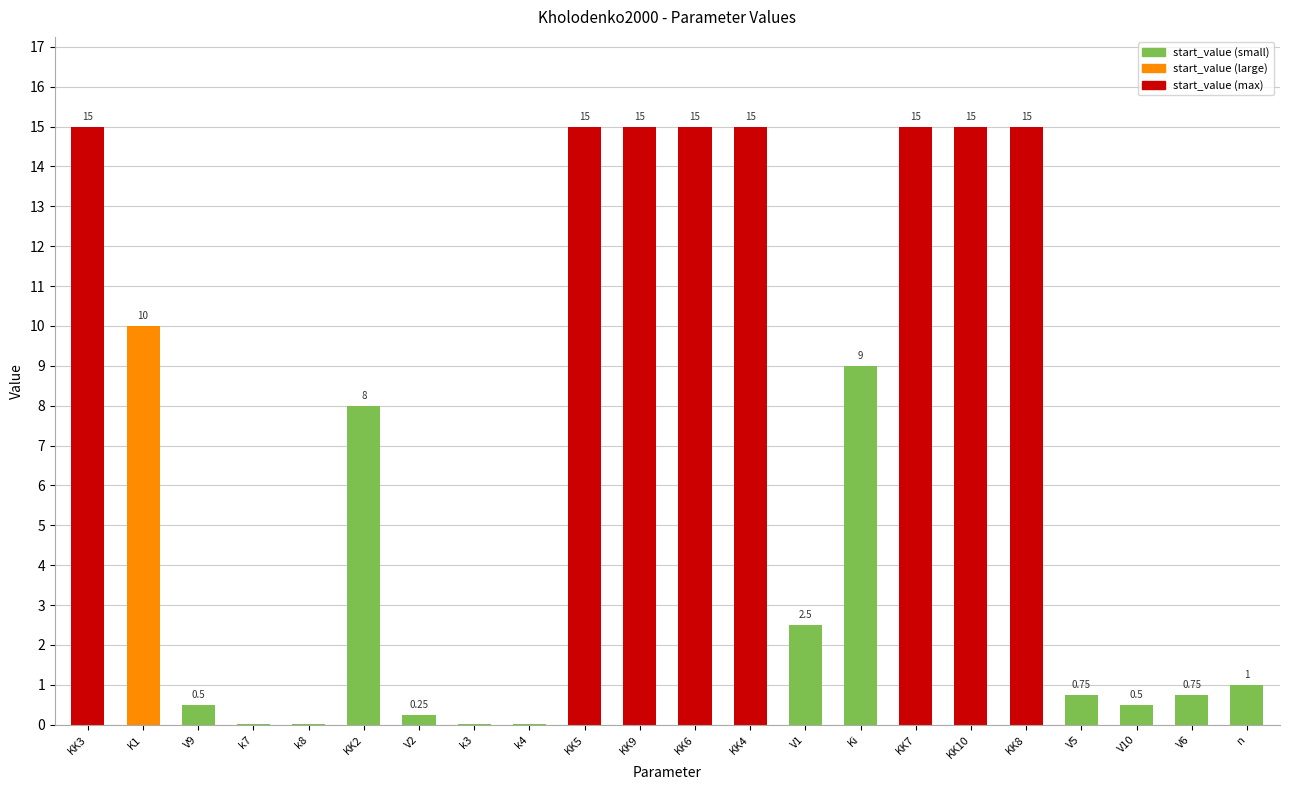

Are the bars horizontal?

No